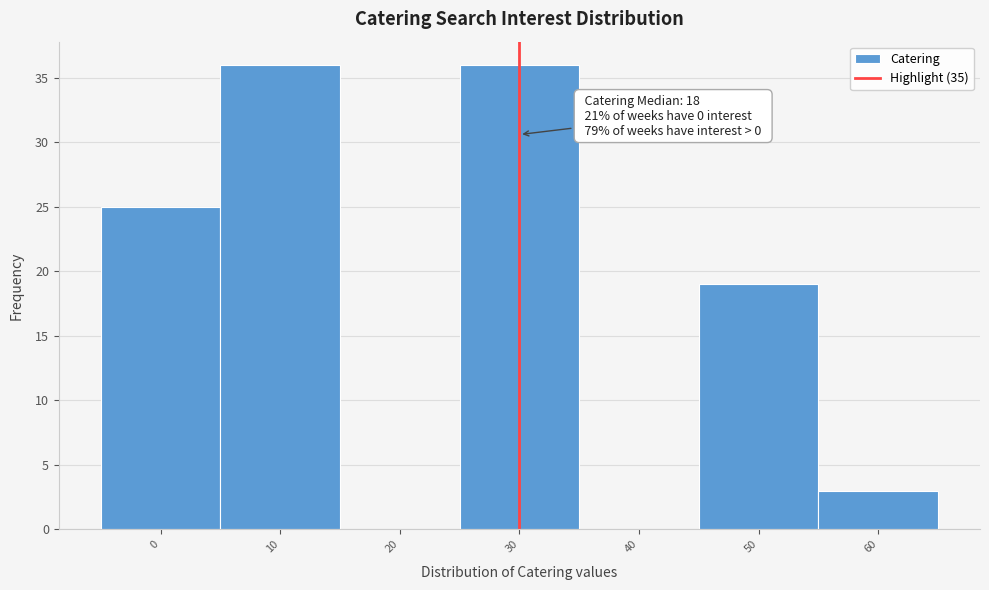

Reading left to right, extract all data points from this chart.

0=25	10=36	20=0	30=36	40=0	50=19	60=3